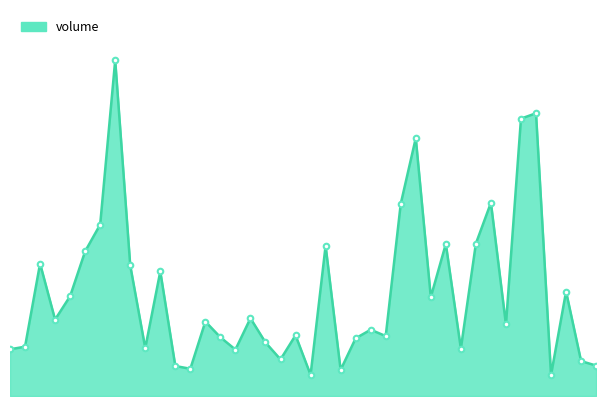

How many lines are shown in the chart?

1